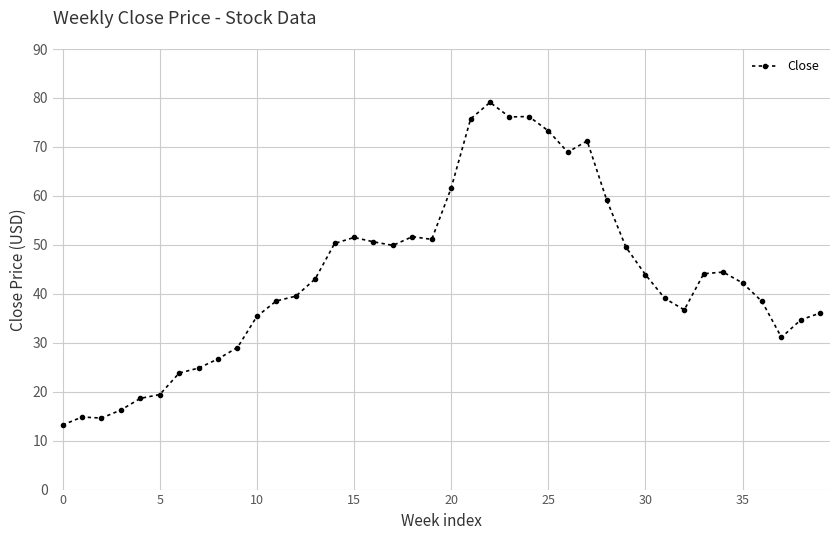

What is the difference between the maximum and minimum values?

65.9